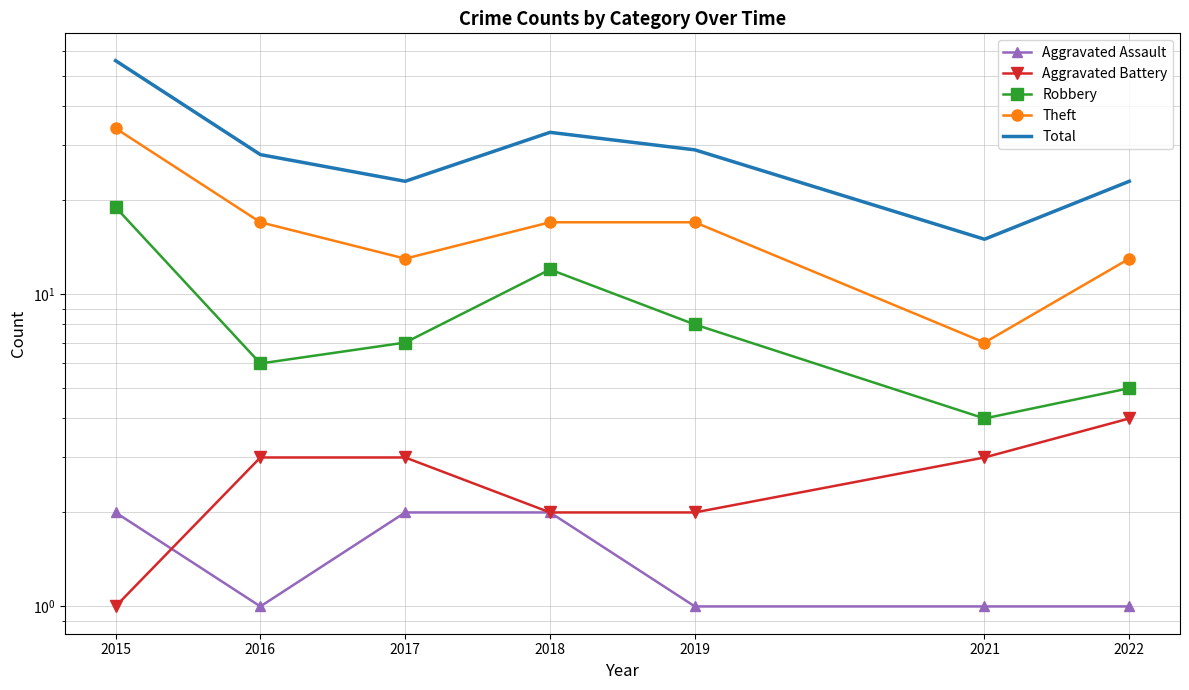

Is it true that Aggravated Assault equals 2 at 2016?

False